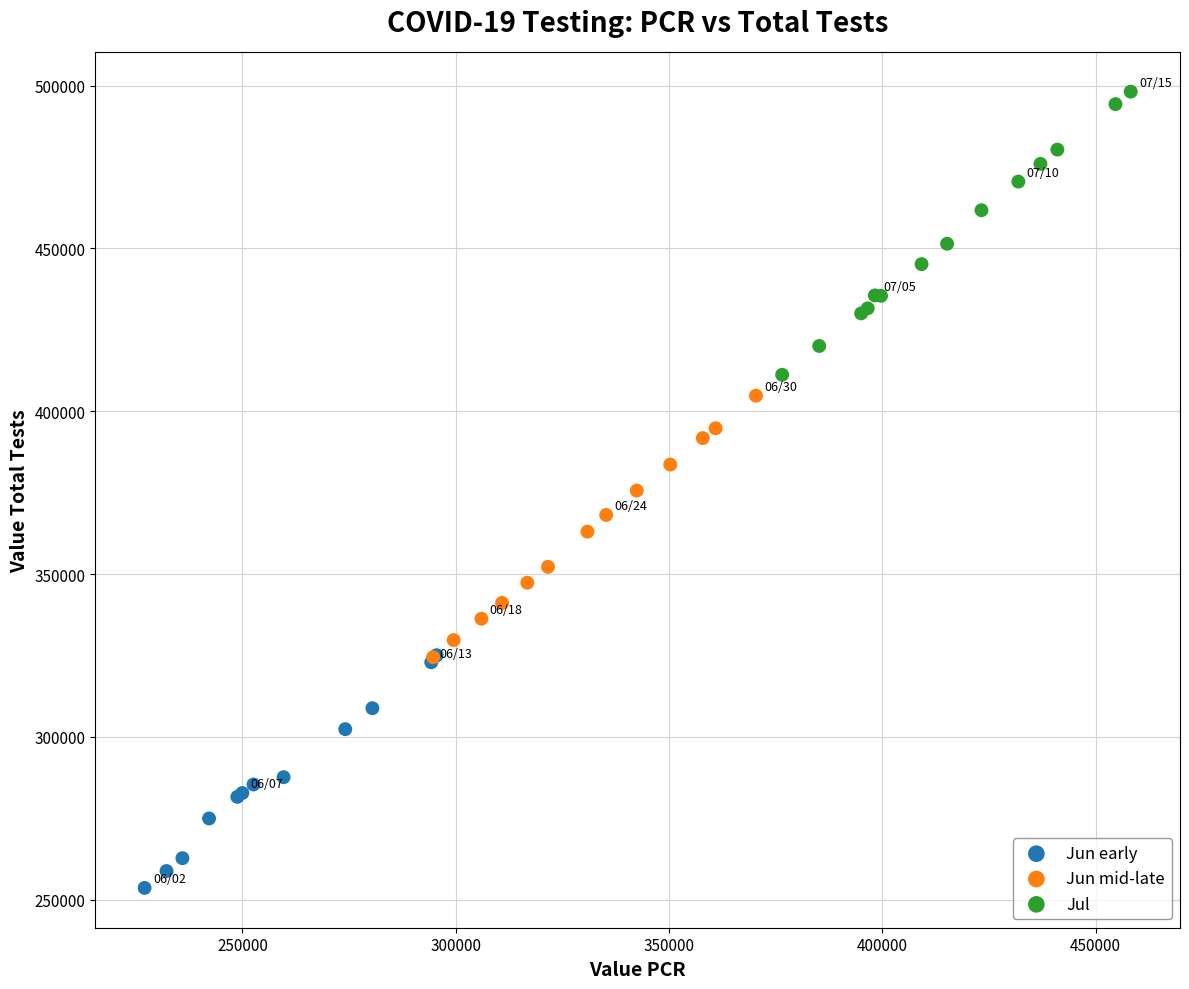

Which series reaches the maximum Y coordinate?

Jul